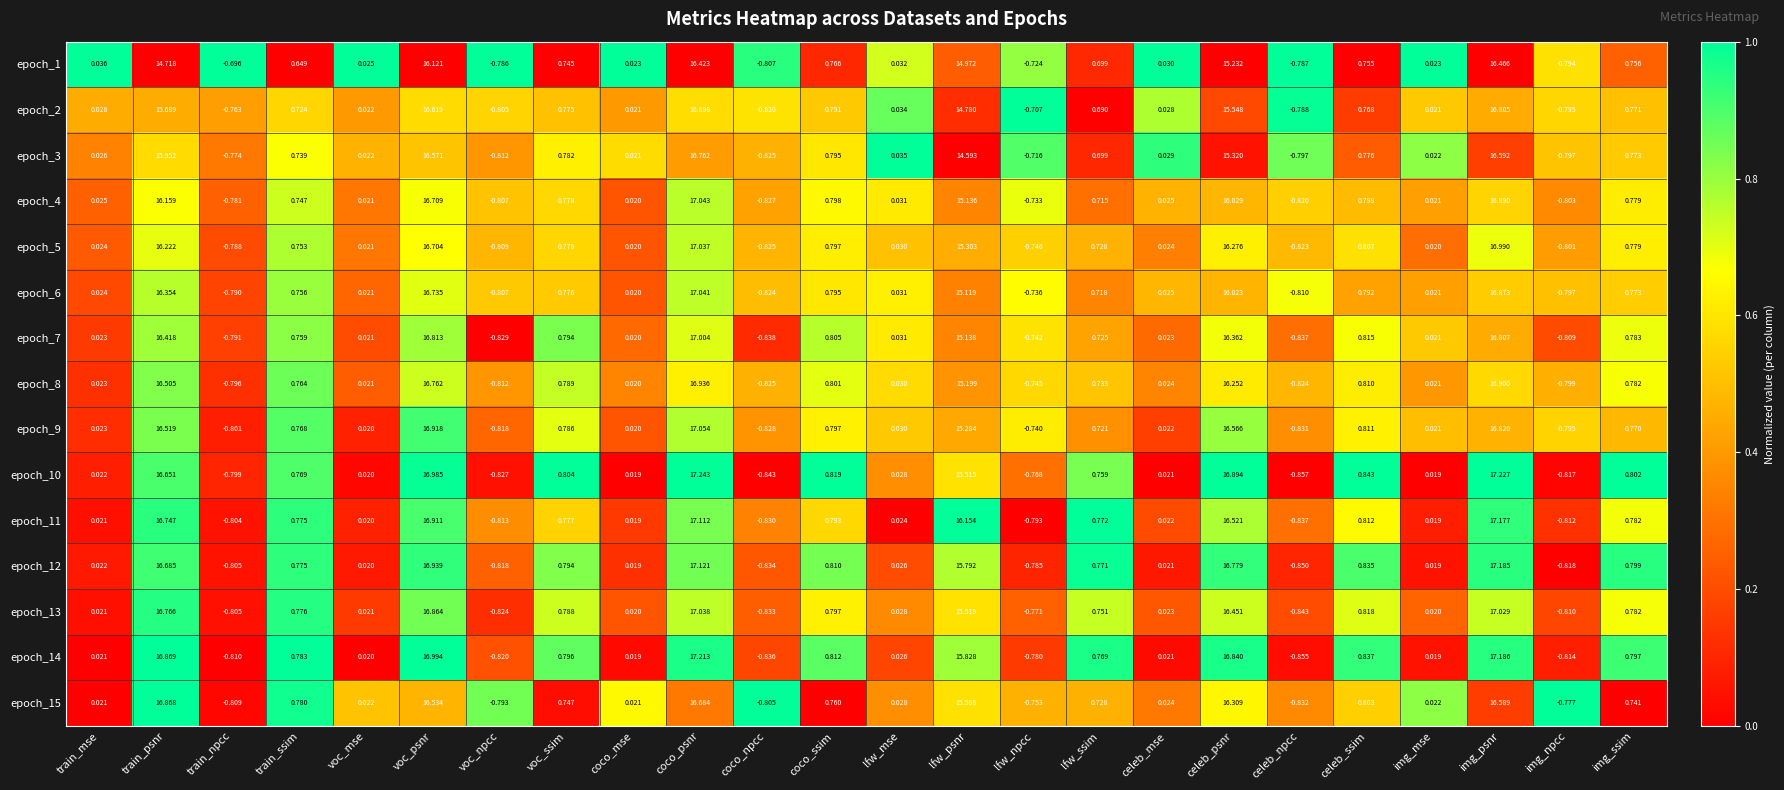

Where is epoch_8 nearest to the value 8?

celeb_ssim